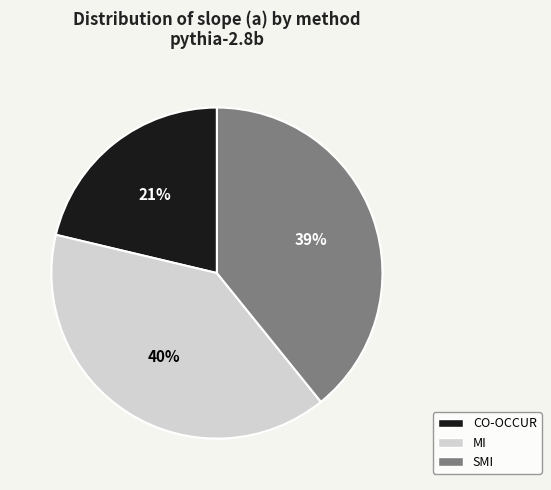

To the nearest percent, what is the combined percentage of CO-OCCUR and SMI?

60%